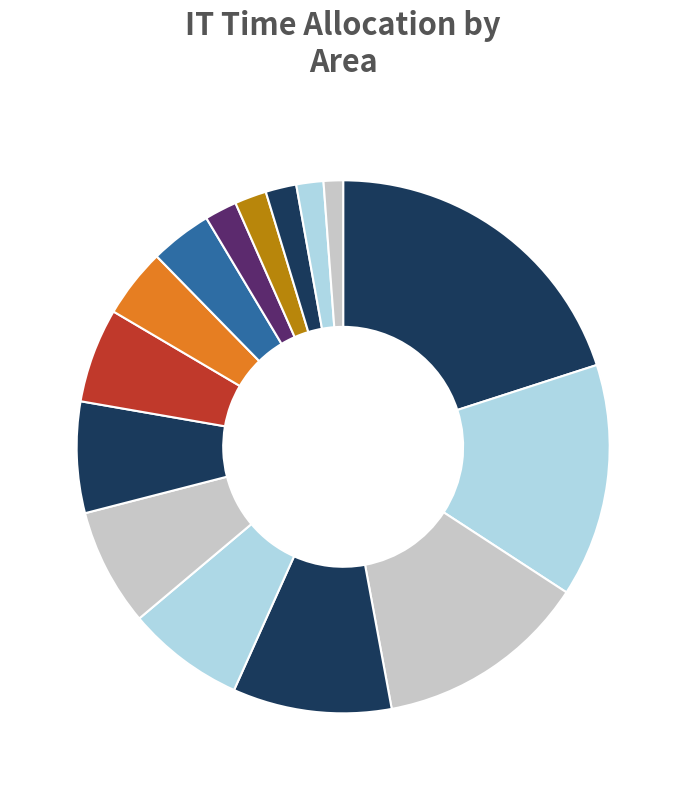

How many segments does this pie chart have?

15